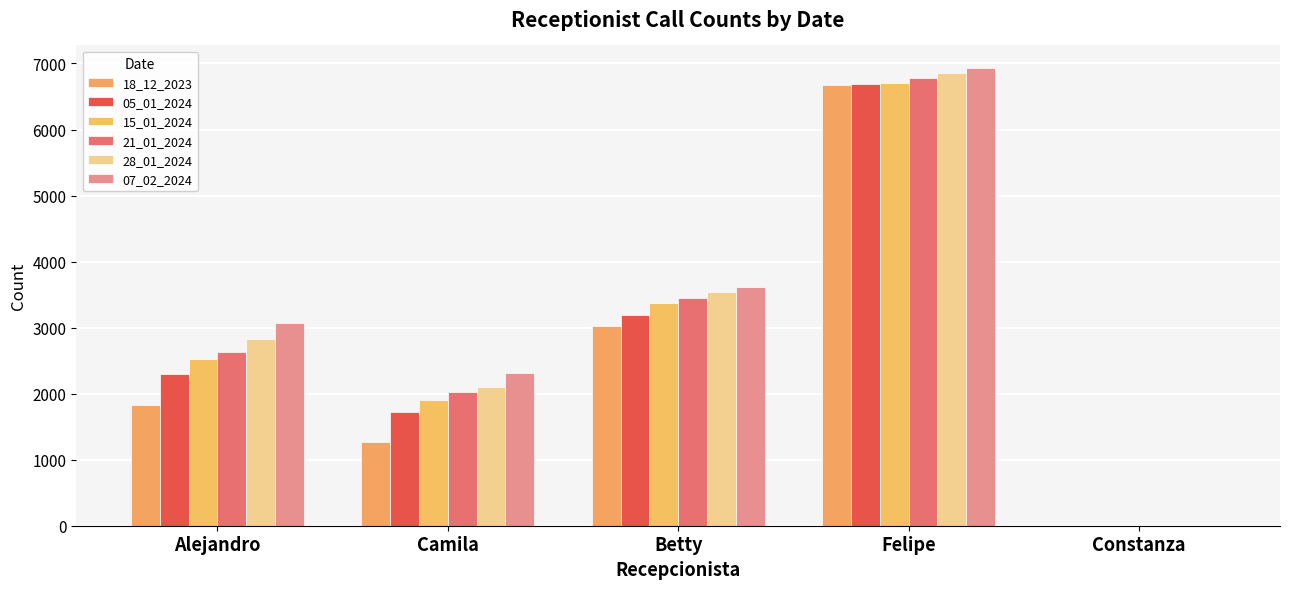

Between Camila and Felipe, which series saw the biggest shift?

18_12_2023